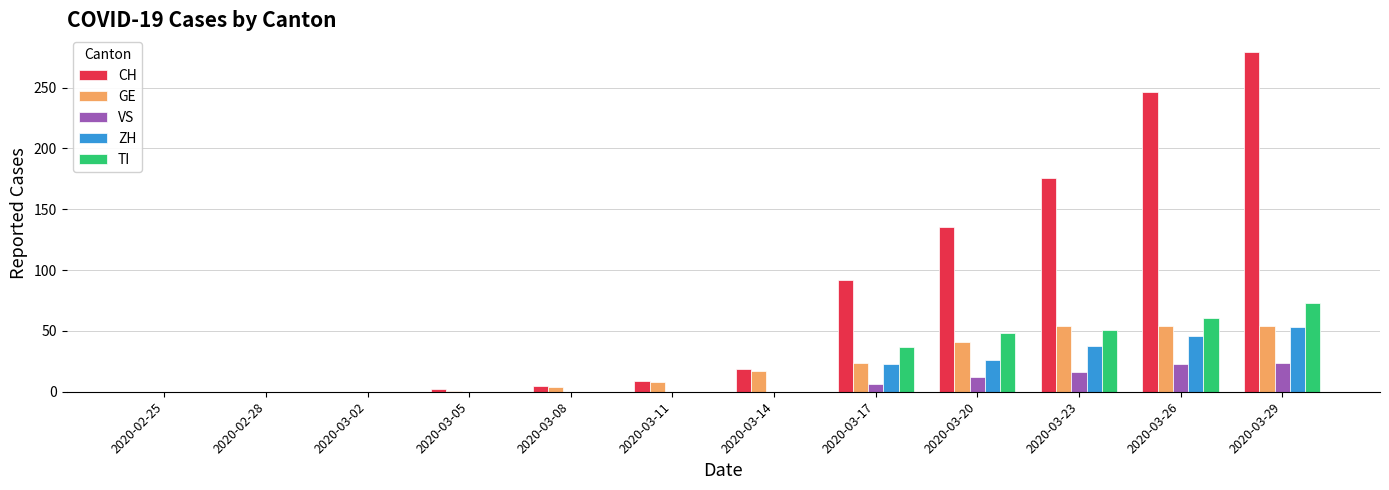

Between 2020-03-11 and 2020-03-20, which series saw the biggest shift?

CH